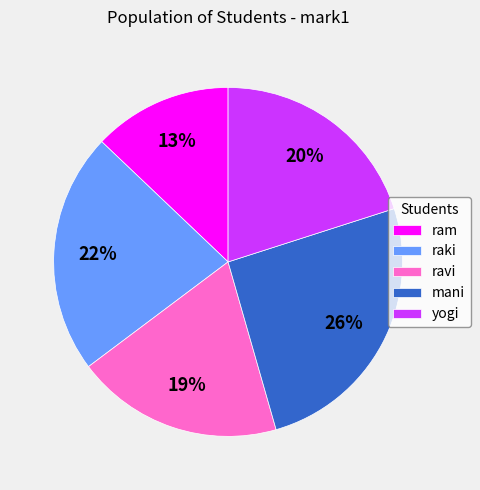

To the nearest percent, what portion does ram represent?

13%